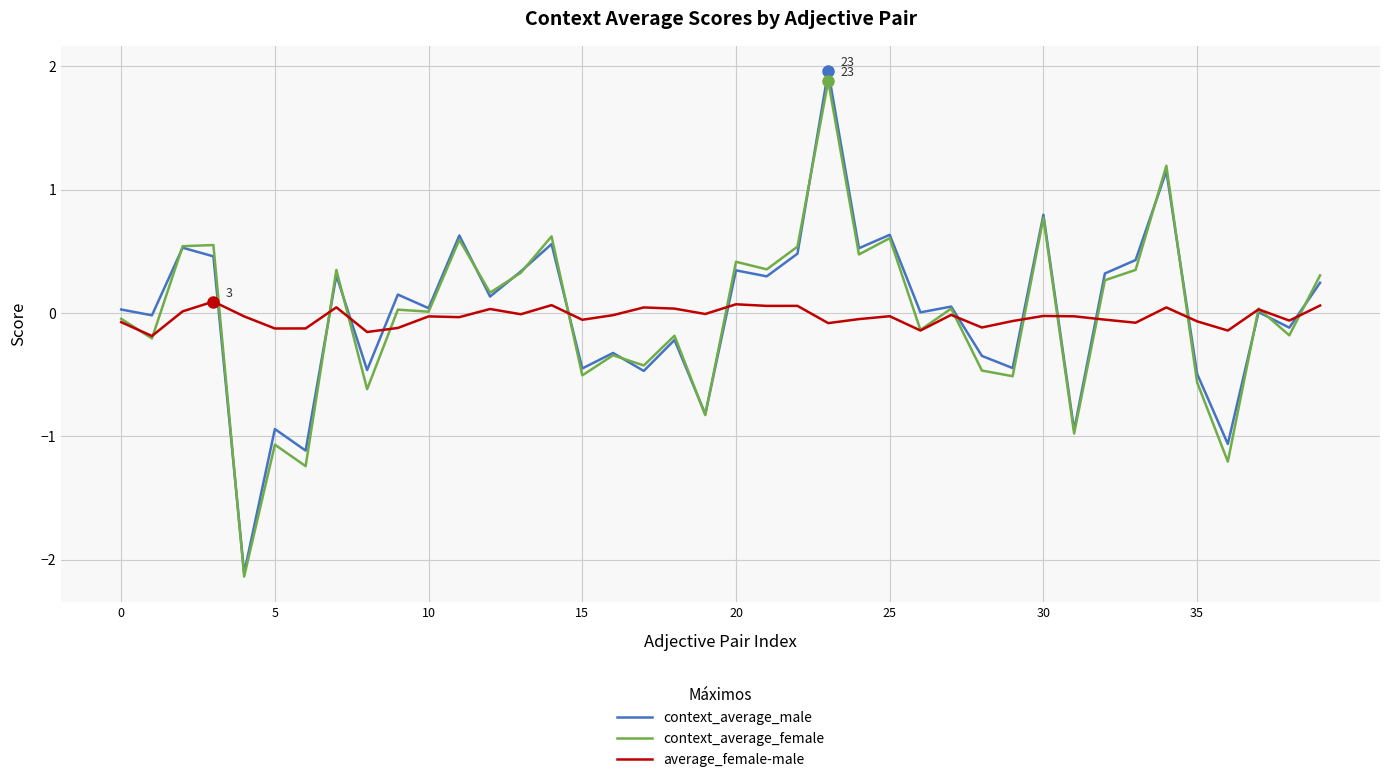

What is the maximum value for context_average_female?

1.9